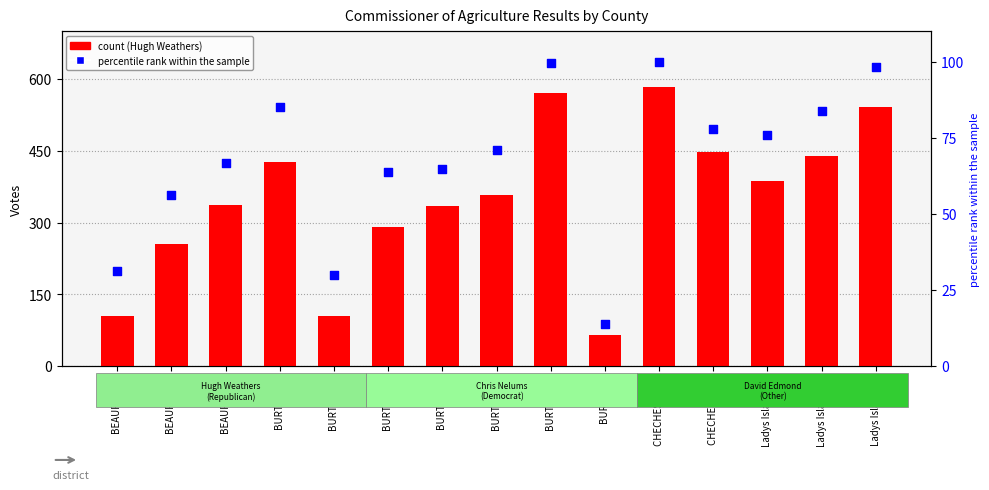

Which series has the largest total across all categories?

count (Hugh Weathers)